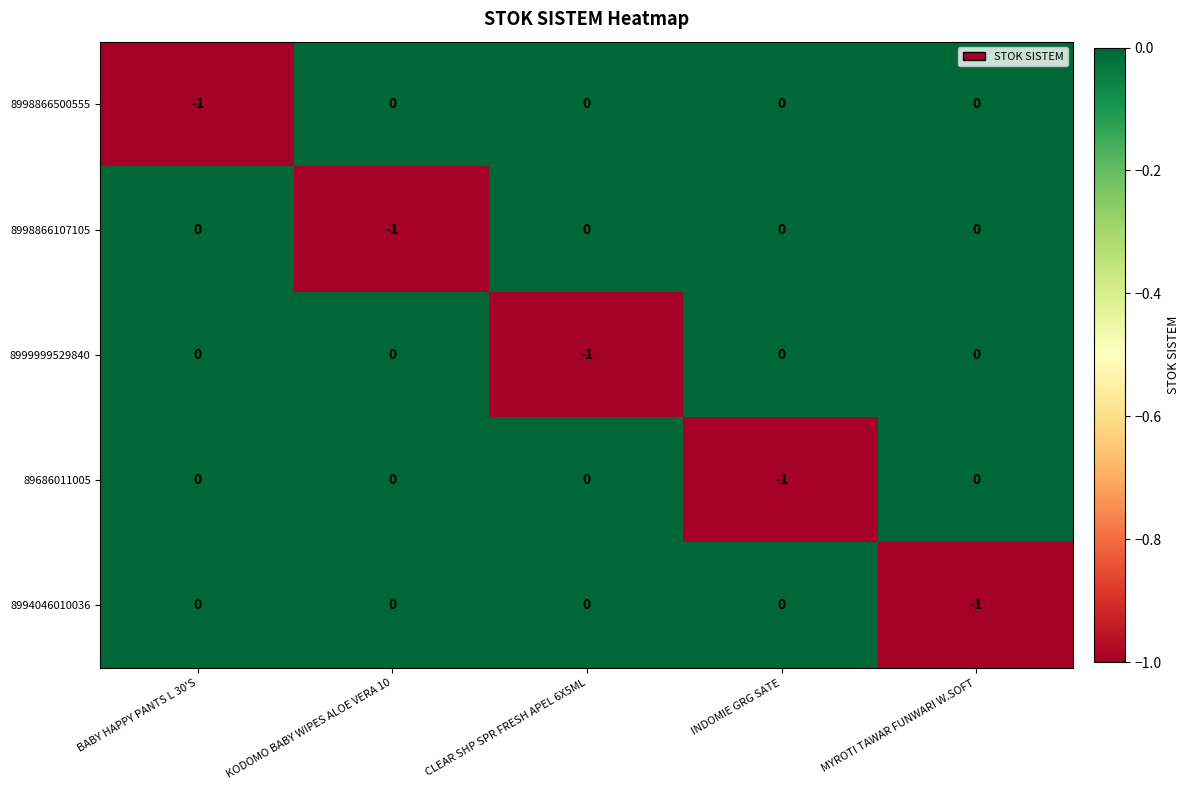

Count the number of data series in this chart.

5